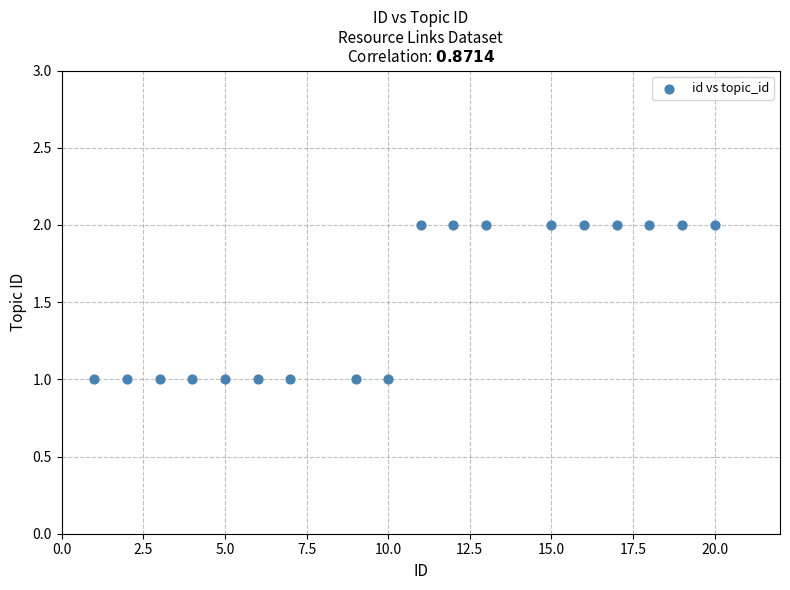

What is the range of X values (max minus min)?

19